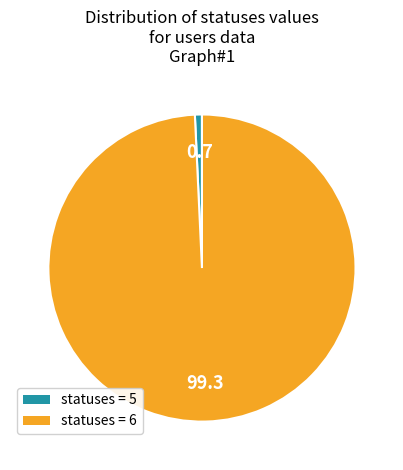

Does statuses = 6 account for over 50% of the chart?

Yes